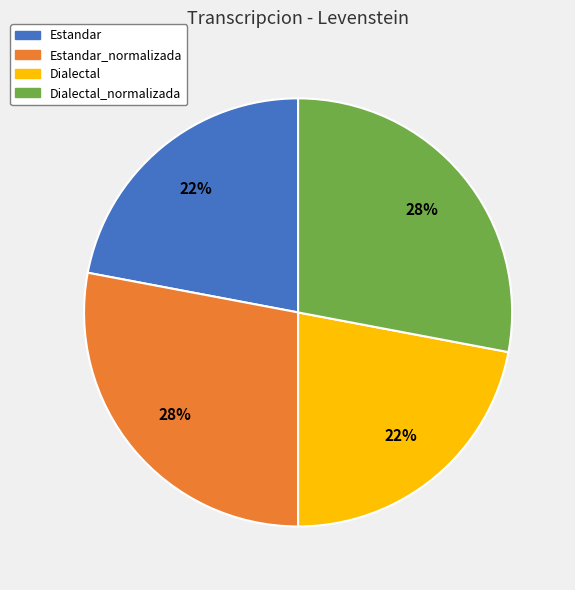

Is there a majority slice in this chart?

No